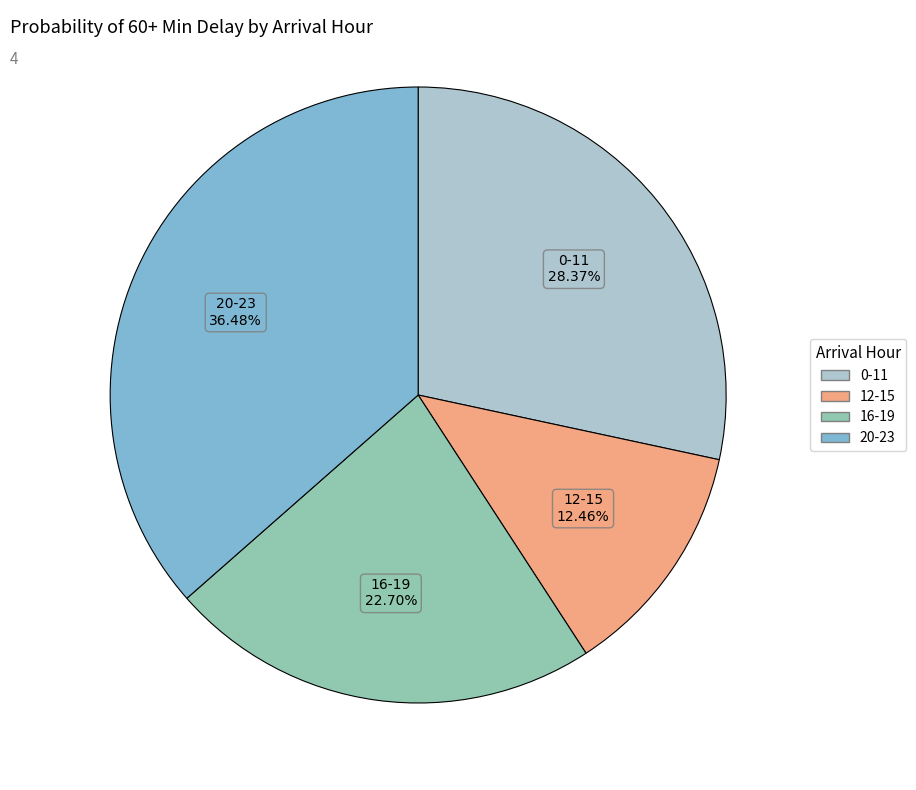

Which slice is the smallest?

12-15